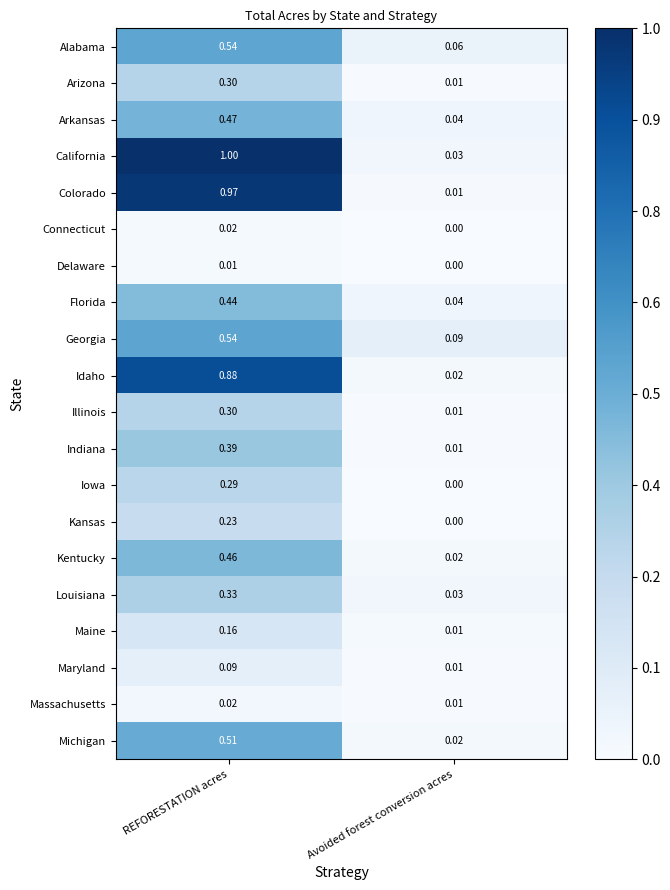

Rank the categories by Iowa value from lowest to highest.

Avoided forest conversion acres, REFORESTATION acres